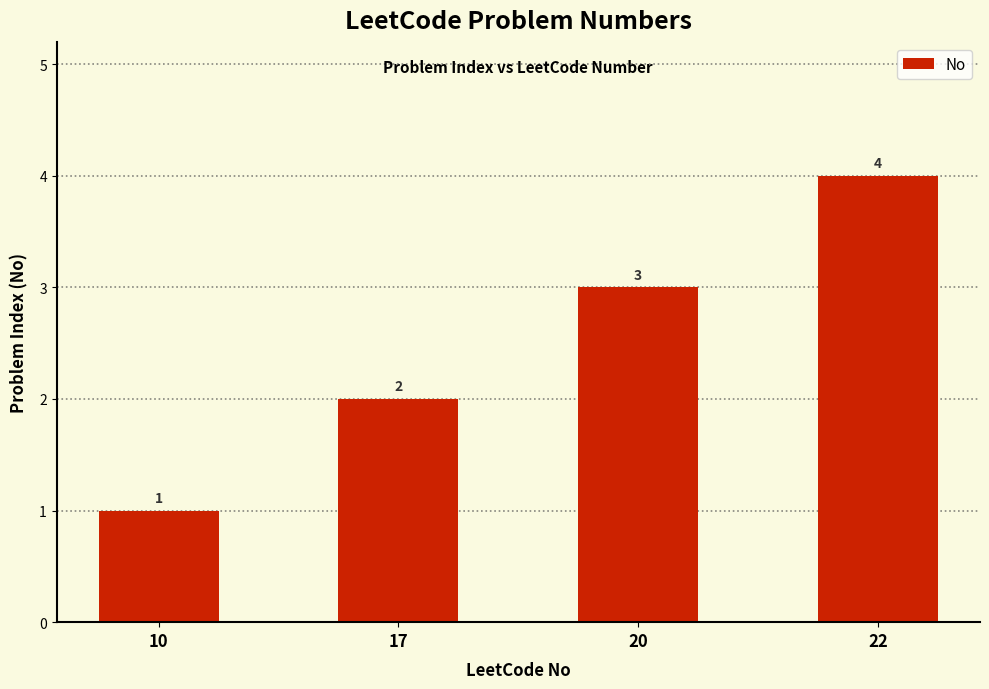

What is the value of the 4th bar from the left?

4